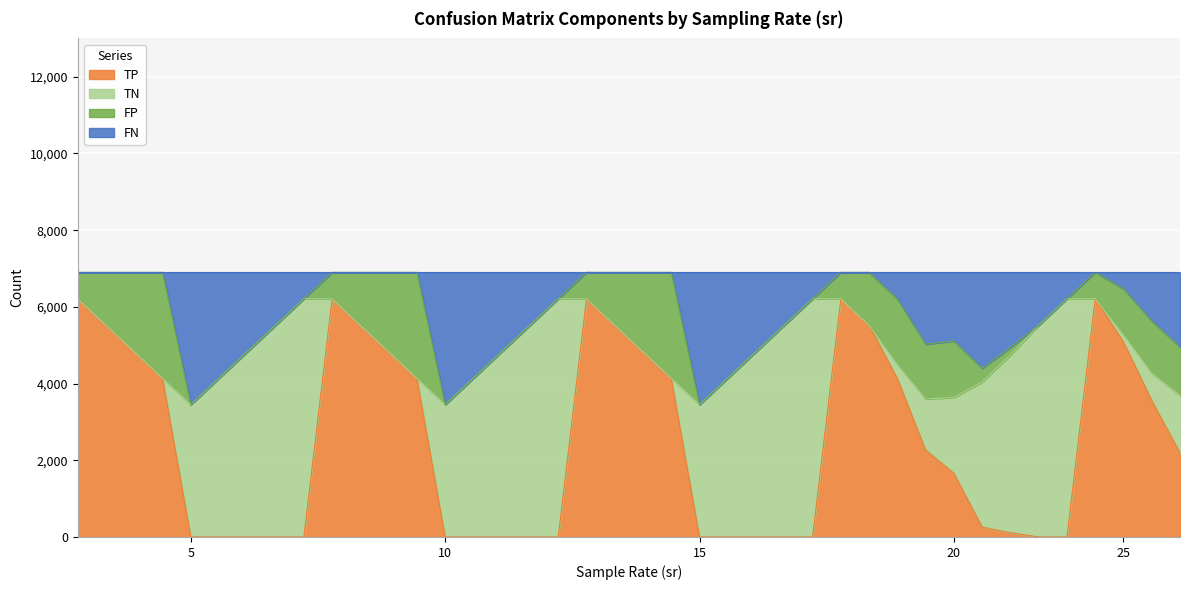

At how many categories does at least one series exceed 6082?

21